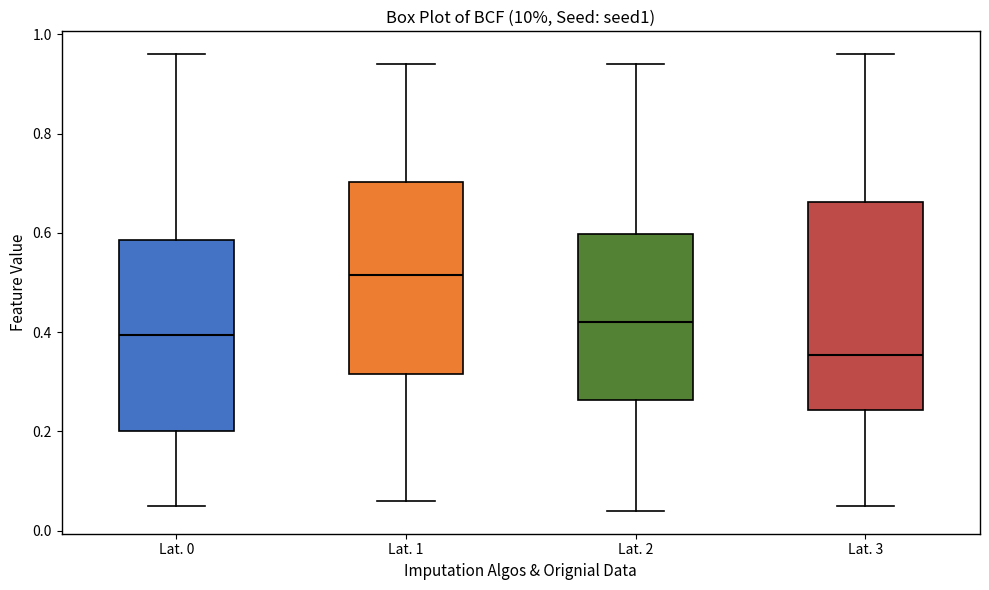

Where is the upper edge of the box for Lat. 3 on the y-axis? The values are not printed on the chart, so give them approximately, as read against the axis.

0.66